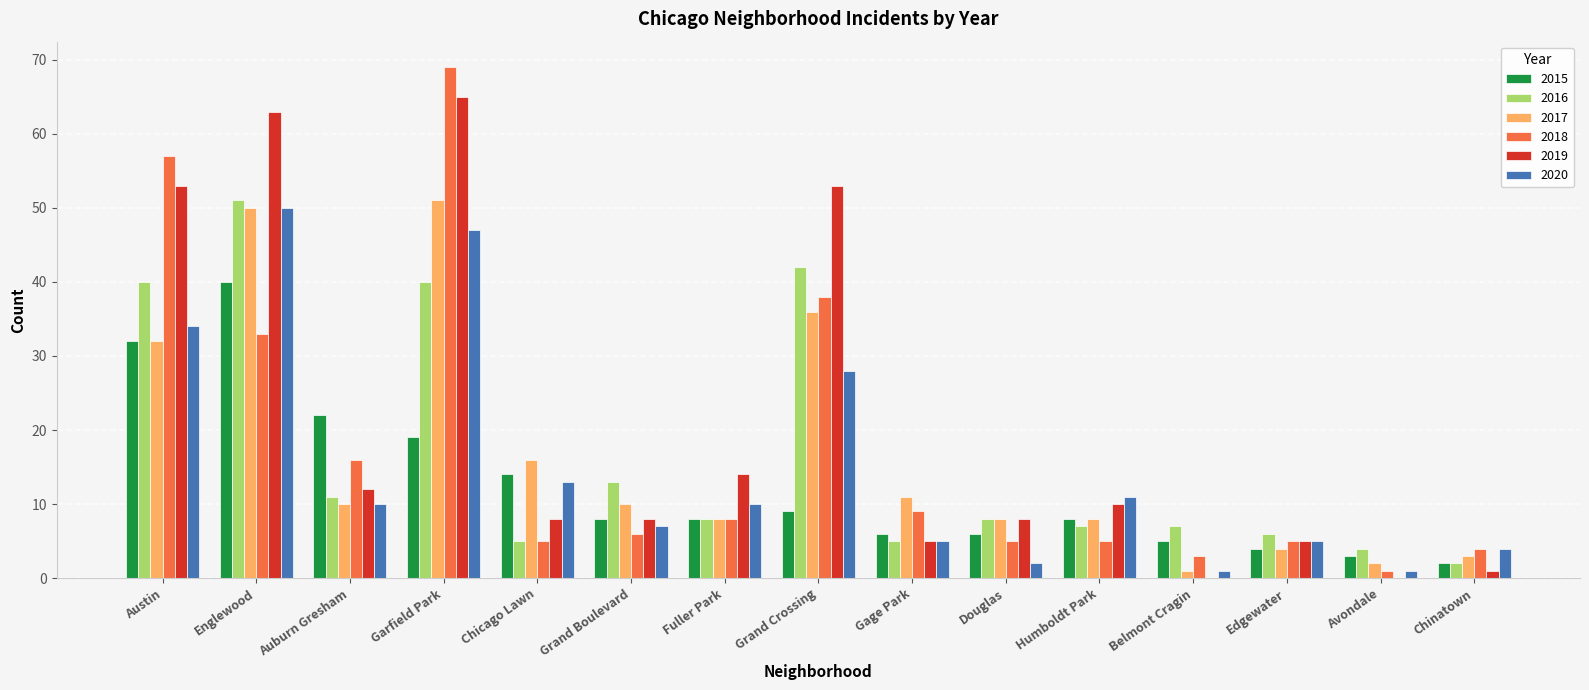

What is the sum of all 2020 values?

228